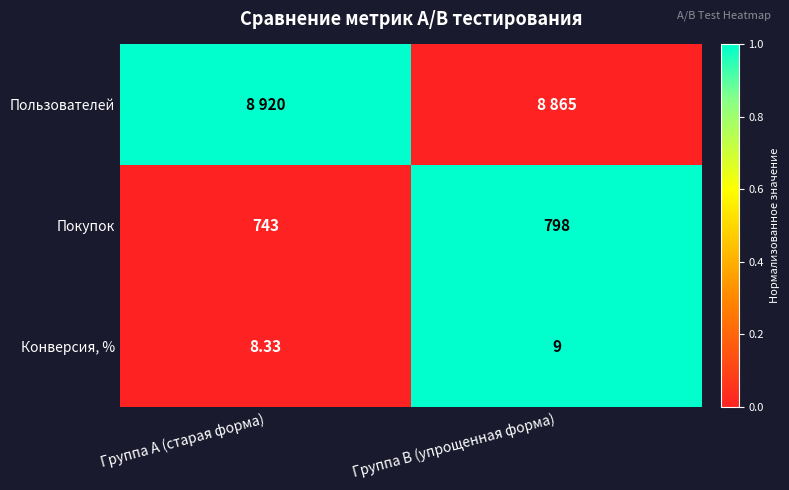

At which label is Конверсия, % closest to 8?

Группа A (старая форма)